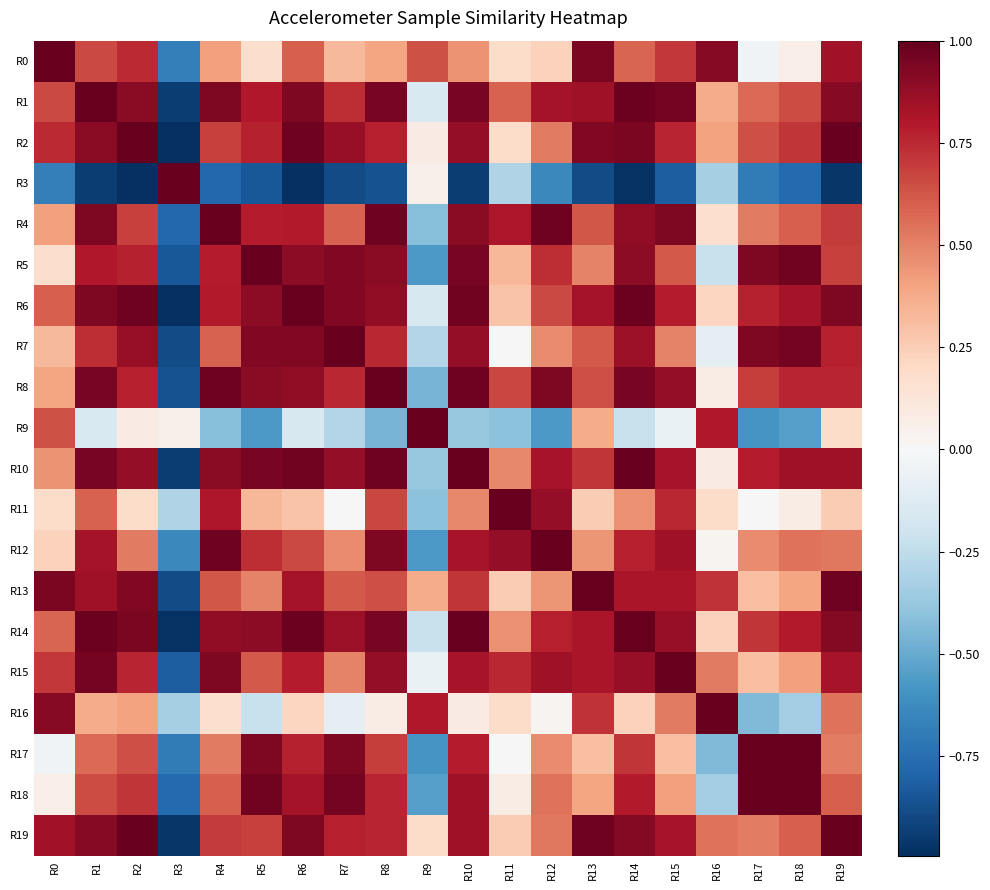

Rank the series by their maximum value, from highest to lowest.

R16, R14, R5, R12, R17, R2, R18, R13, R4, R1, R8, R11, R15, R19, R6, R7, R10, R9, R0, R3